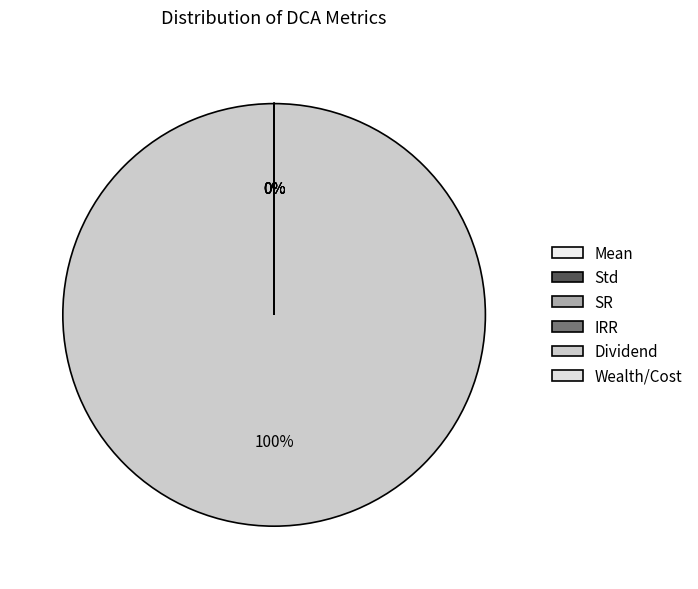

Between Wealth/Cost and Dividend, which is larger?

Dividend